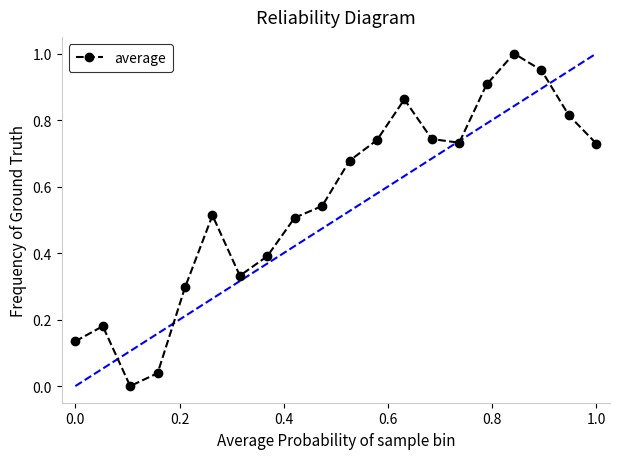

How many points are lower than both their immediate neighbors (excluding endpoints)?

3